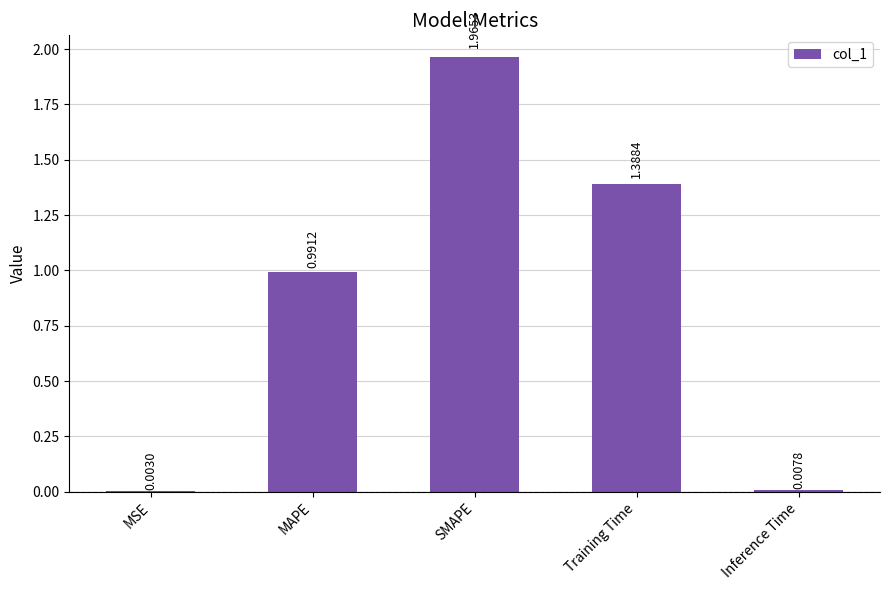

What is the sum of the values at SMAPE and MAPE?

3.0